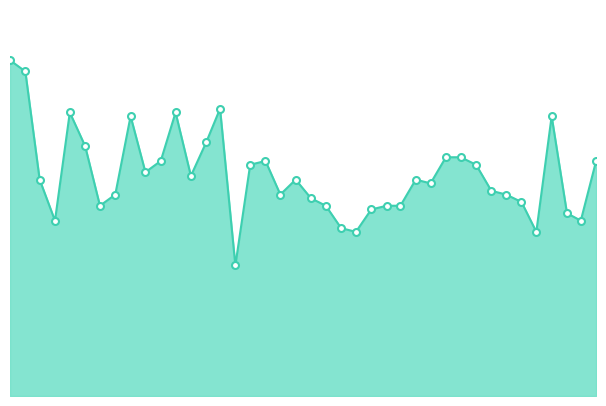

Does the chart have visible grid lines?

No